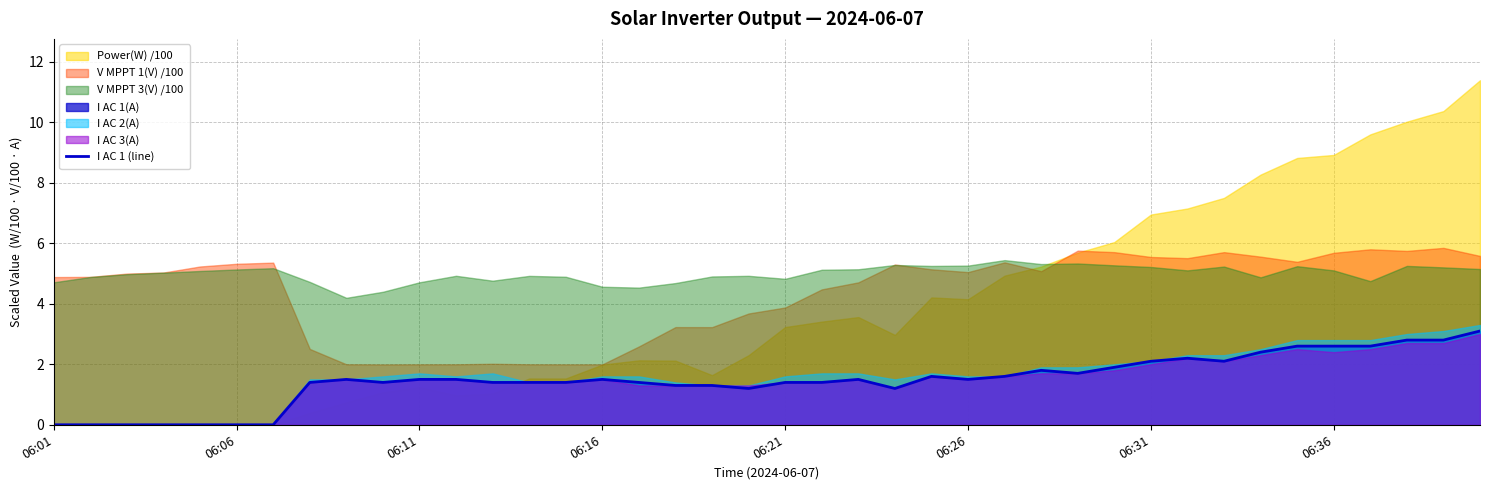

How many data points are less than 1?

7